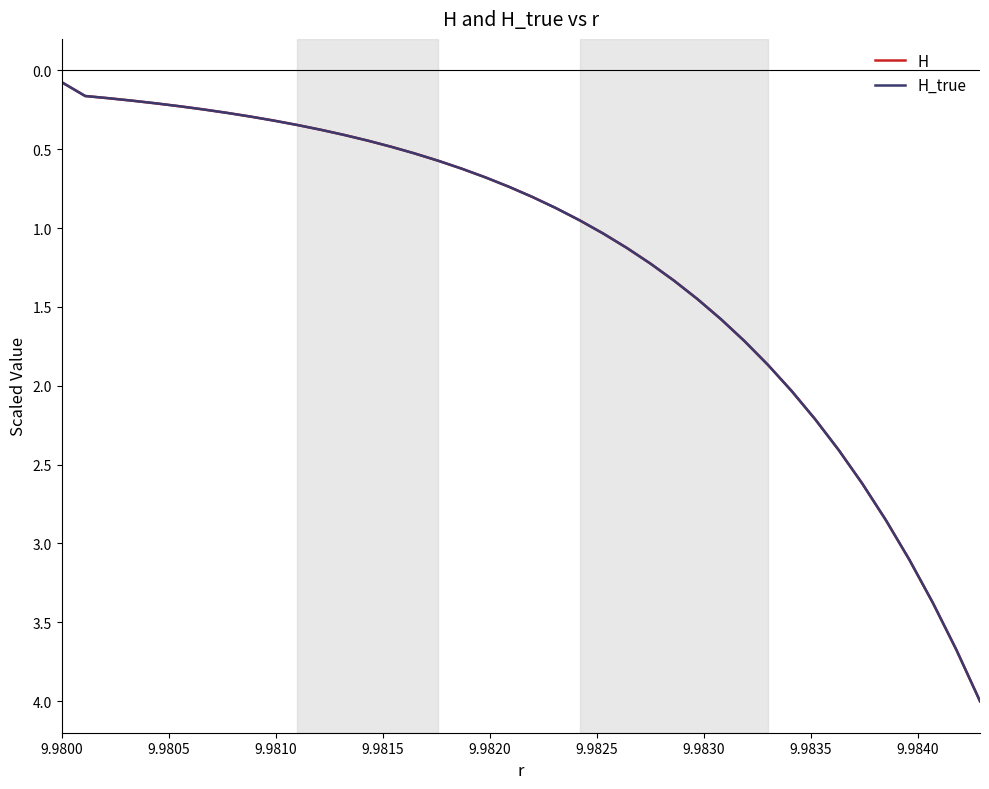

What is the minimum value for H_true?

0.1